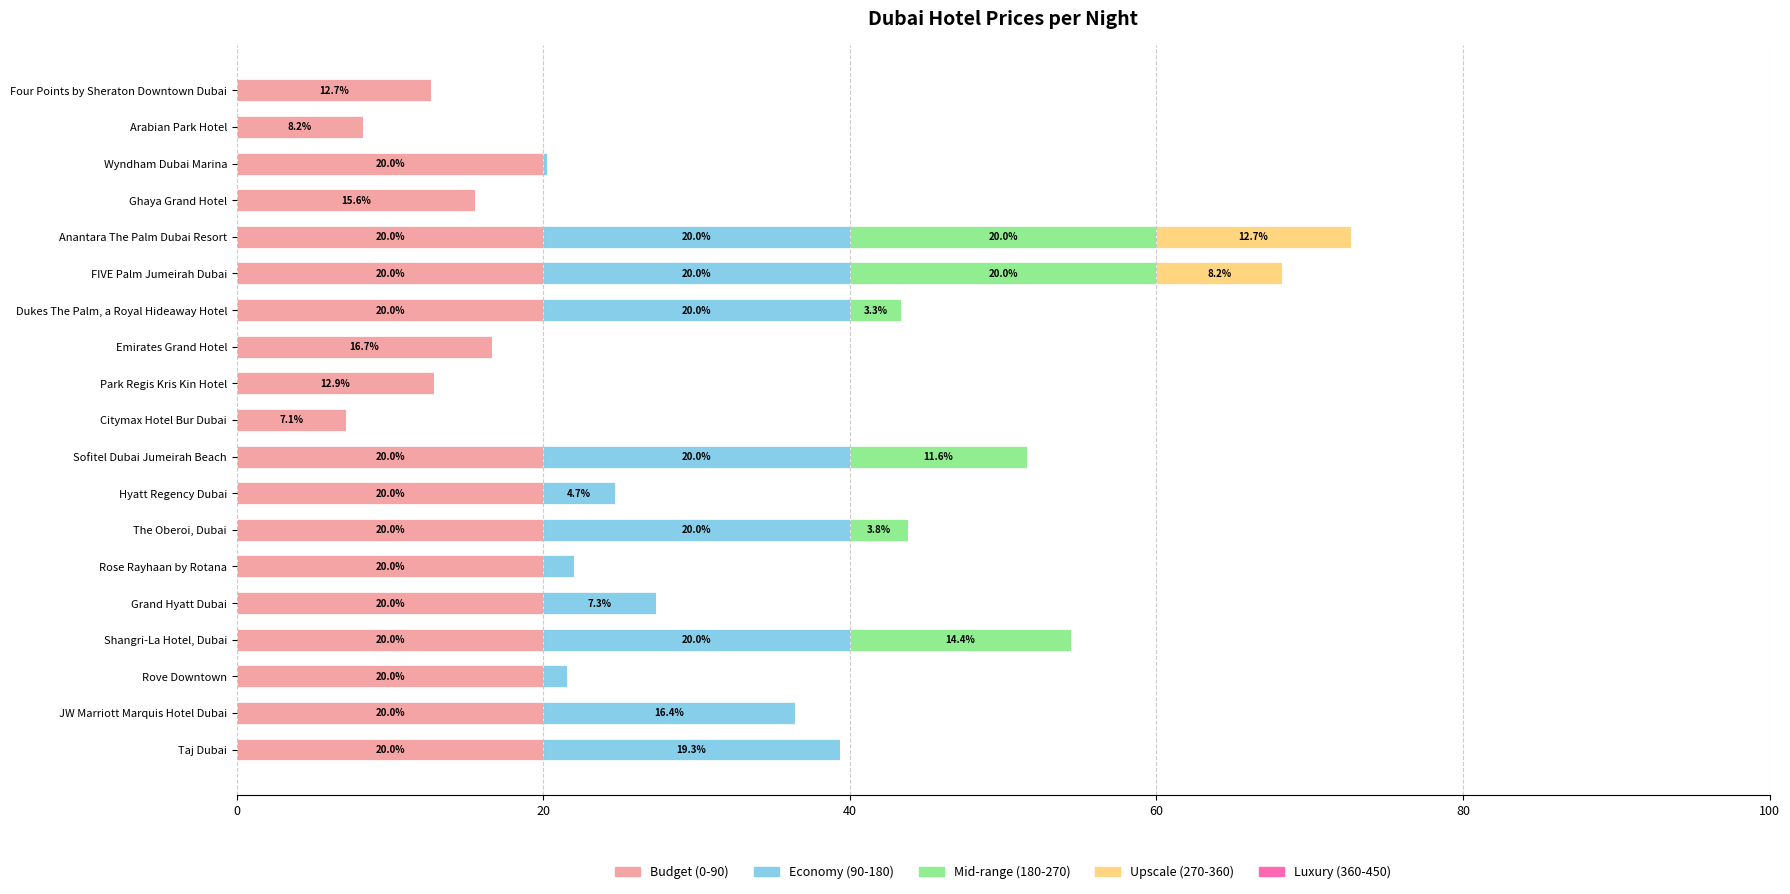

What is the total value across all series at FIVE Palm Jumeirah Dubai?

68.2